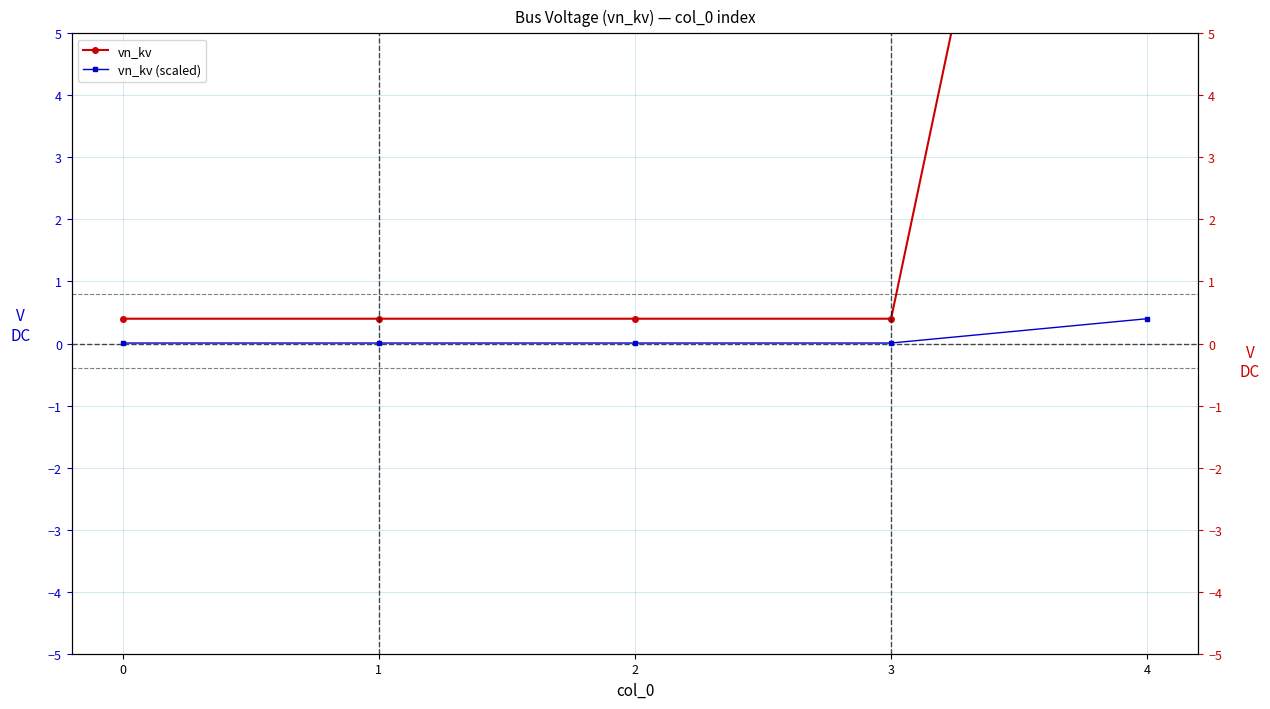

What are all the series names shown in the legend?

vn_kv, vn_kv (scaled)